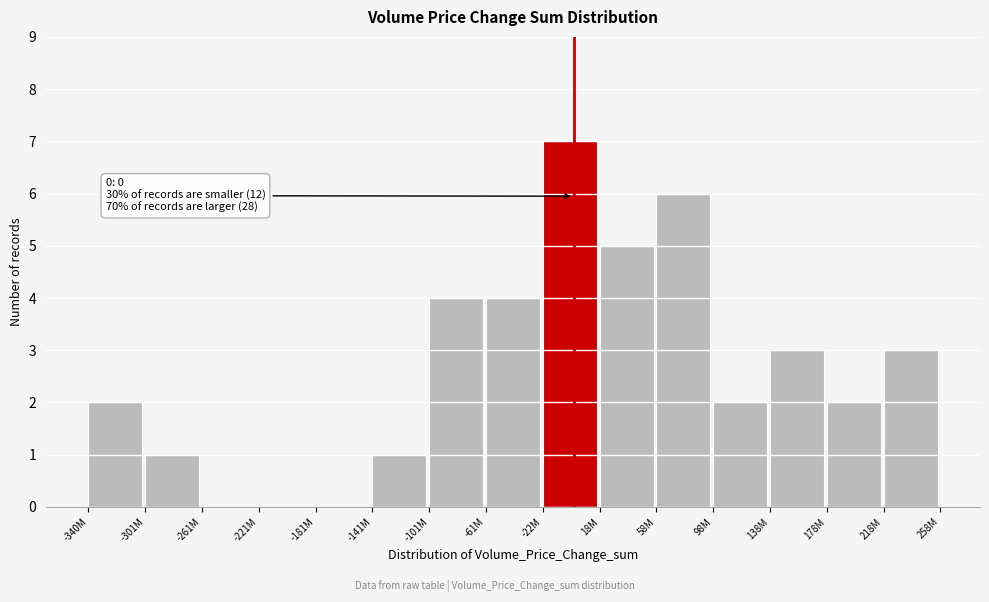

Reading left to right, transcribe all the data shown in this chart.

-340M=2	-301M=1	-261M=0	-221M=0	-181M=0	-141M=1	-101M=4	-61M=4	-22M=7	18M=5	58M=6	98M=2	138M=3	178M=2	218M=3